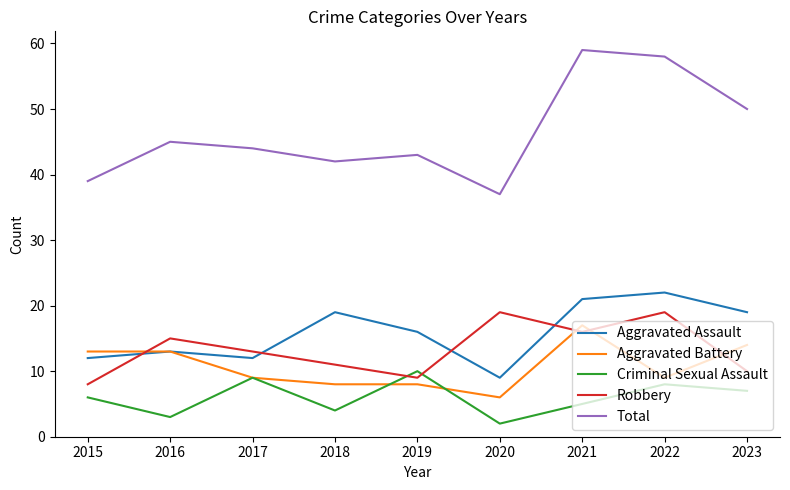

True or false: Robbery and Total cross at least once.

False